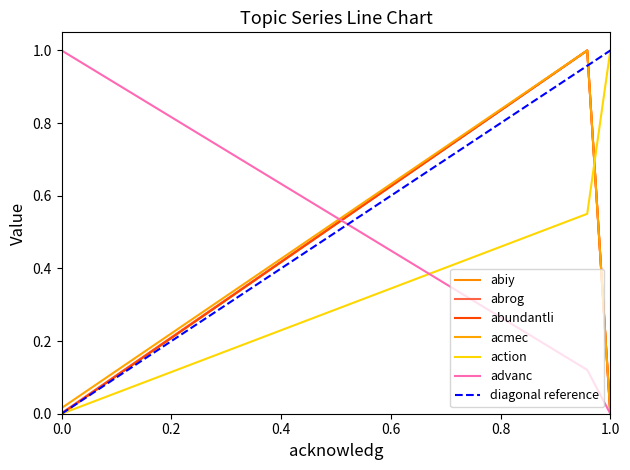

How many values in the advanc series exceed 0?

2